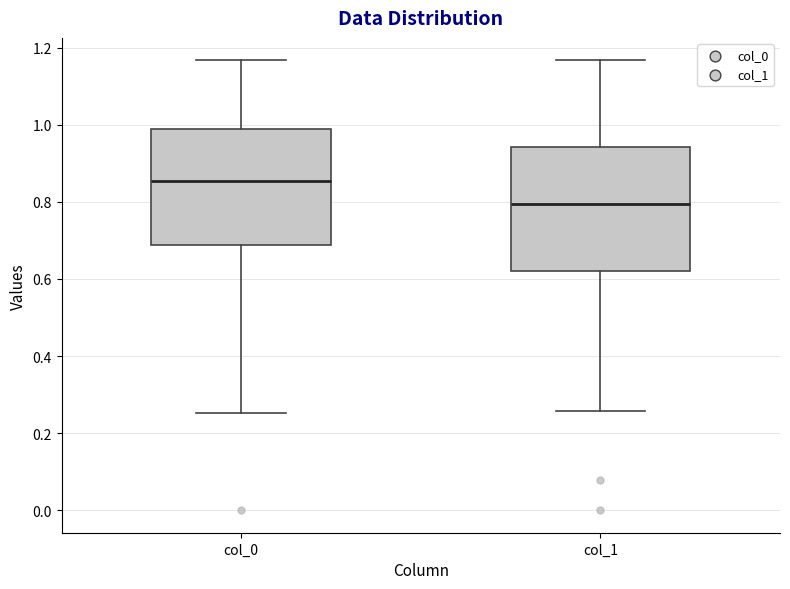

Reading left to right, read every box against the y-axis: the position of its median line, the range the box covers, and the ends of its whiskers. The values are not printed on the chart, so give them approximately, as read against the axis.

col_0: median 0.86, box 0.68 to 0.98, whiskers 0.26 to 1.16
col_1: median 0.80, box 0.62 to 0.94, whiskers 0.26 to 1.16